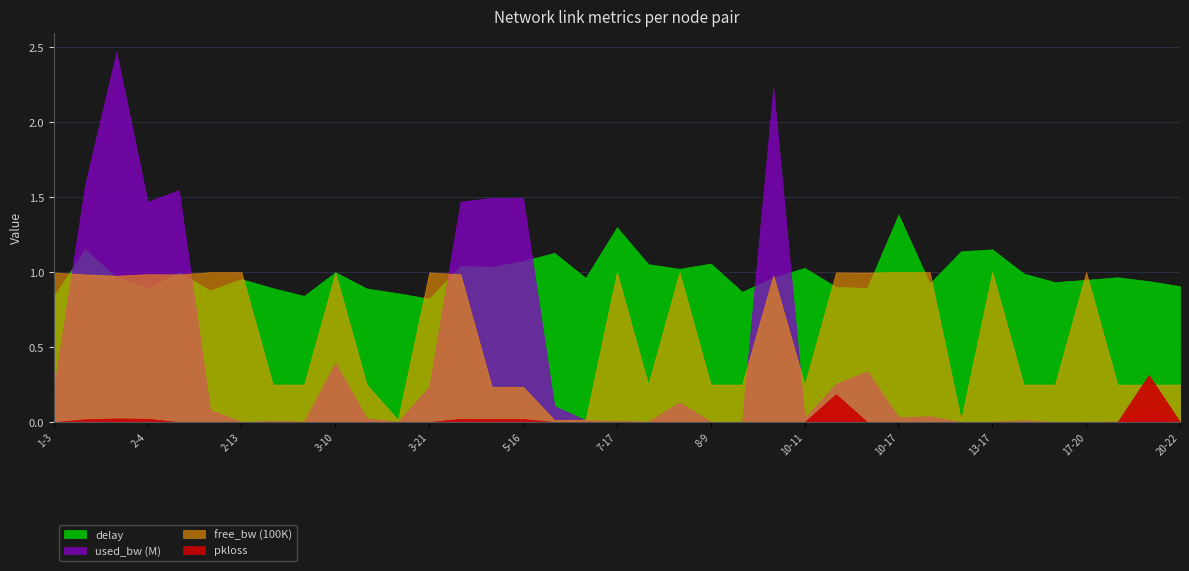

True or false: delay has a value of 0.9 at 2-12.

True